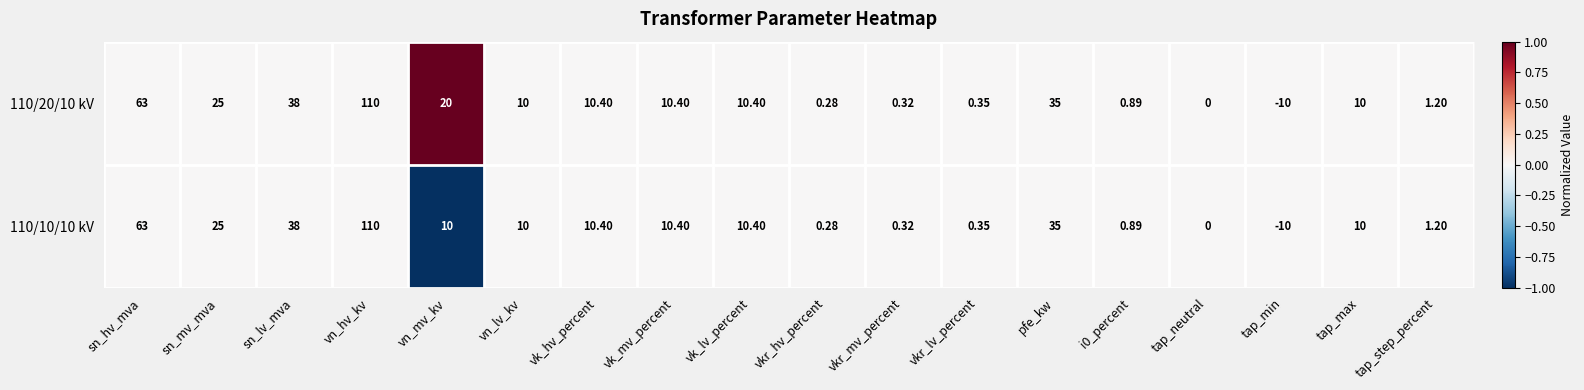

At which category is the sum across all series the highest?

vn_hv_kv